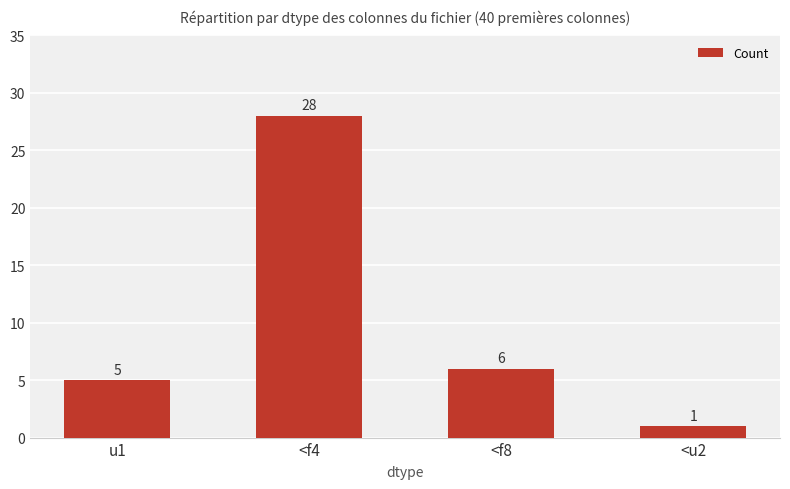

How many values are below 6?

2